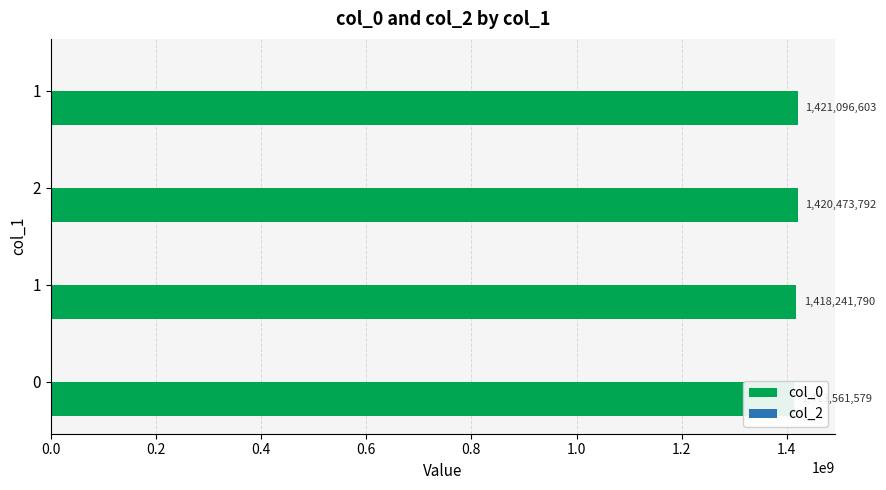

Which series has the largest total across all categories?

col_0